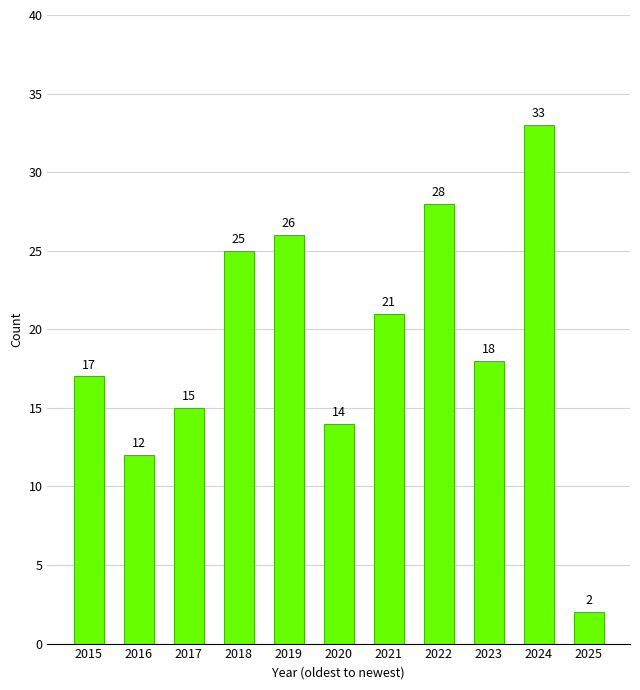

What is the difference between the values at 2019 and 2015?

9